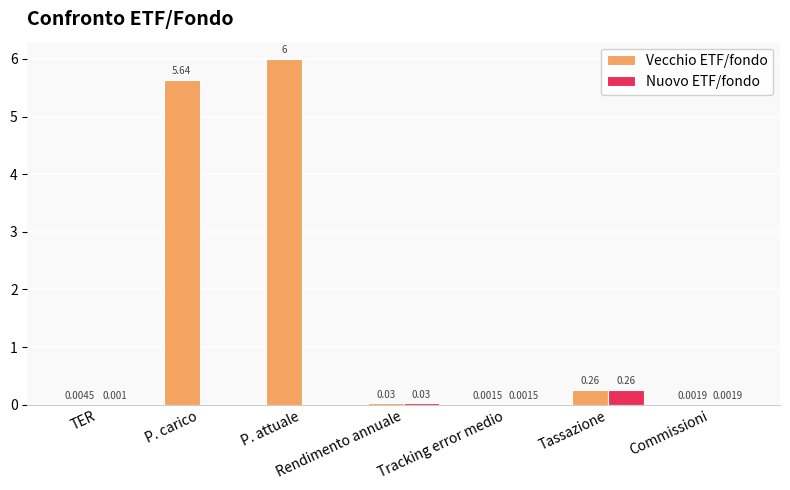

Is the value of Vecchio ETF/fondo at Tracking error medio greater than the value of Nuovo ETF/fondo at P. carico?

Yes